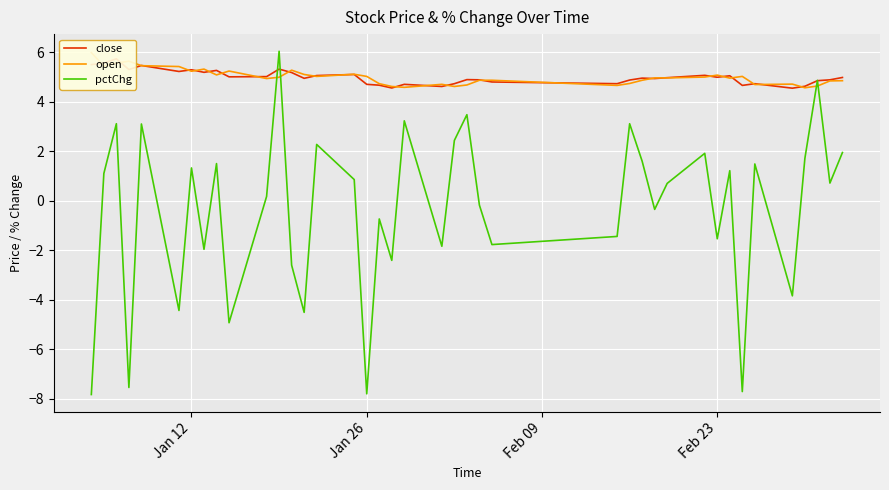

What is the minimum value for pctChg?

-7.8